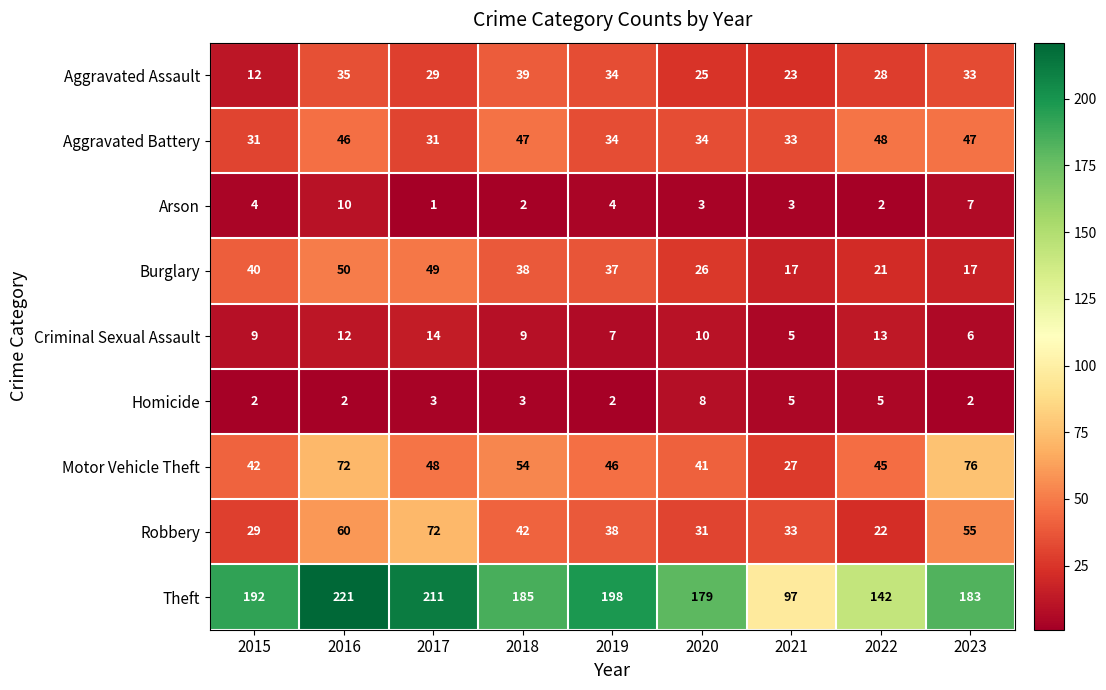

True or false: Homicide has a value of 0 at 2023.

False